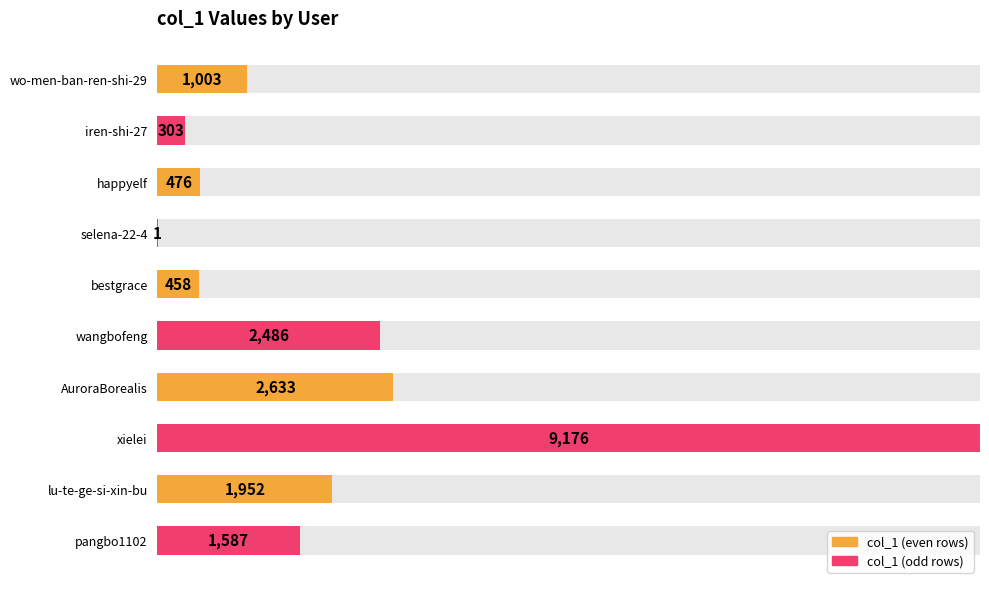

Between AuroraBorealis and wo-men-ban-ren-shi-29, which is larger?

AuroraBorealis